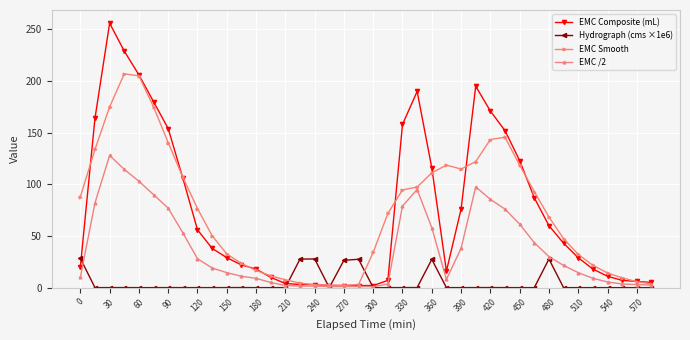

List the series in order of their peak value, lowest first.

Hydrograph (cms ×1e6), EMC /2, EMC Smooth, EMC Composite (mL)